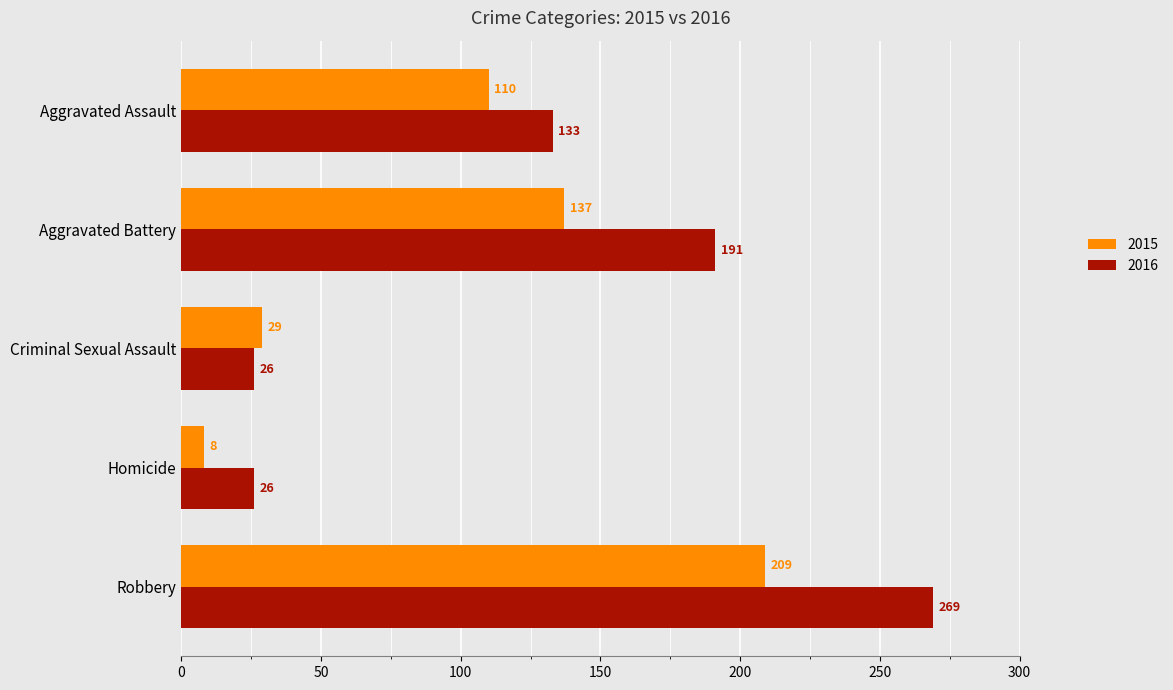

What are all the series names shown in the legend?

2015, 2016